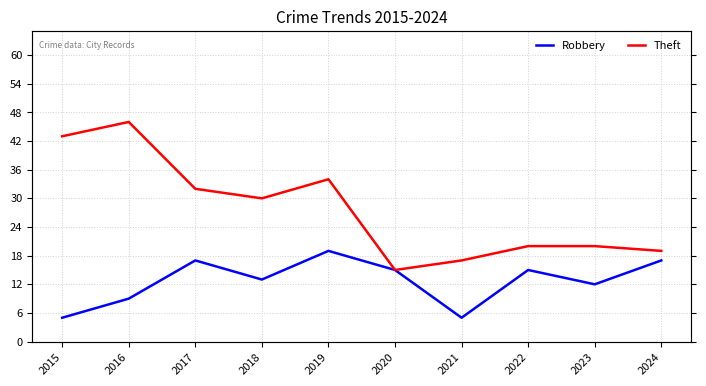

True or false: Robbery and Theft cross at least once.

False